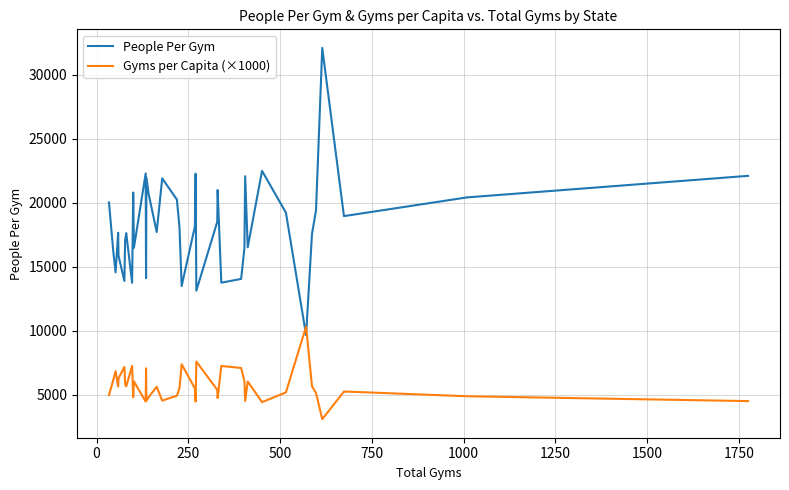

List the series in order of their peak value, lowest first.

Gyms per Capita (×1000), People Per Gym